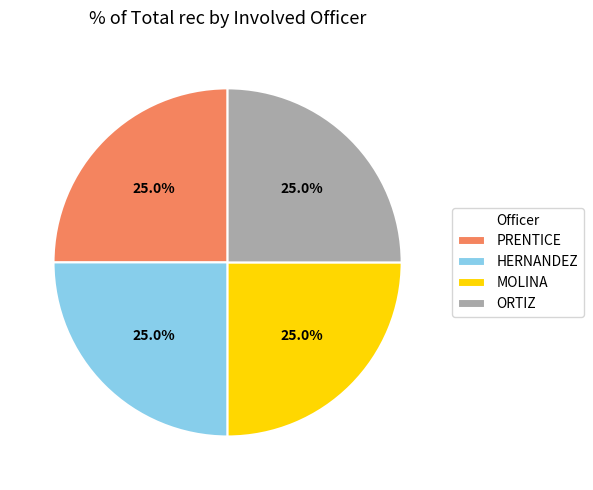

What is the ratio of the value at MOLINA to the value at ORTIZ?

1.0